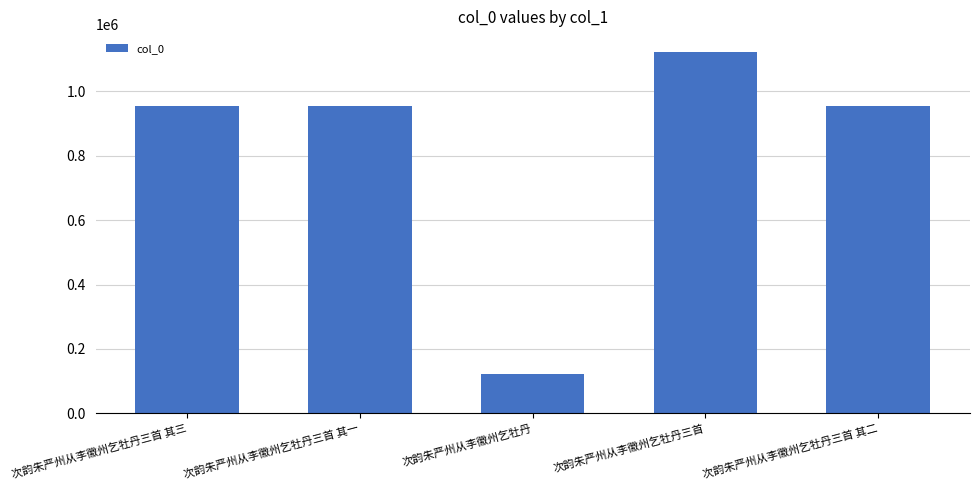

What is the difference between the maximum and minimum values?

998097